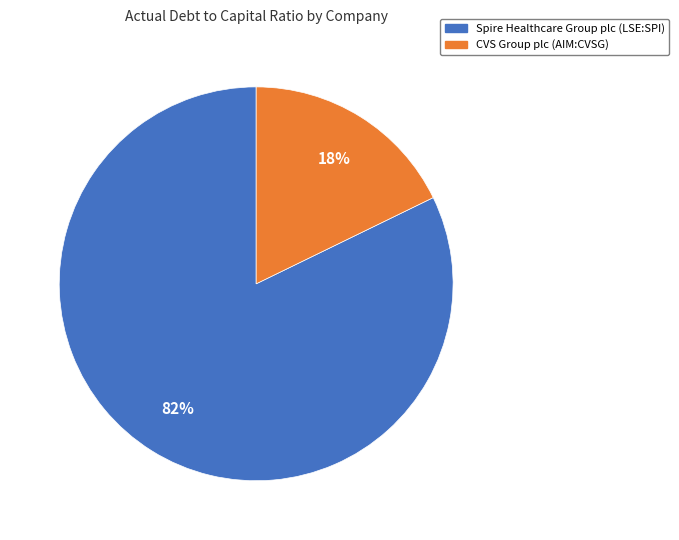

How many segments does this pie chart have?

2